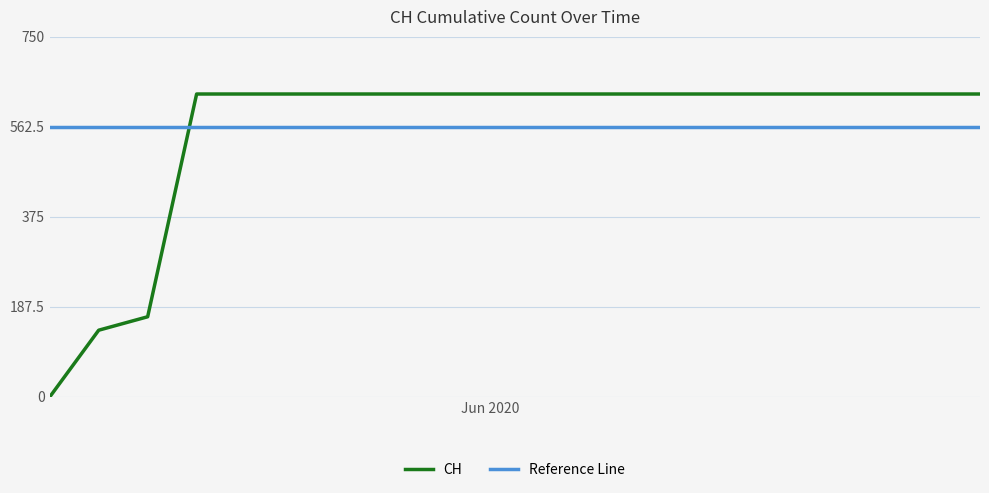

Reading left to right, transcribe all the data shown in this chart.

0	139	167	631	631	631	631	631	631	631	631	631	631	631	631	631	631	631	631	631